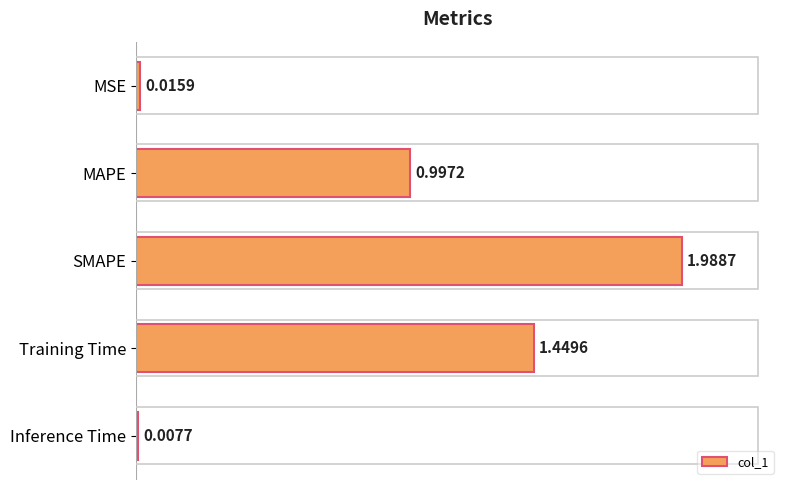

List the labels in order of value, largest first.

SMAPE, Training Time, MAPE, MSE, Inference Time